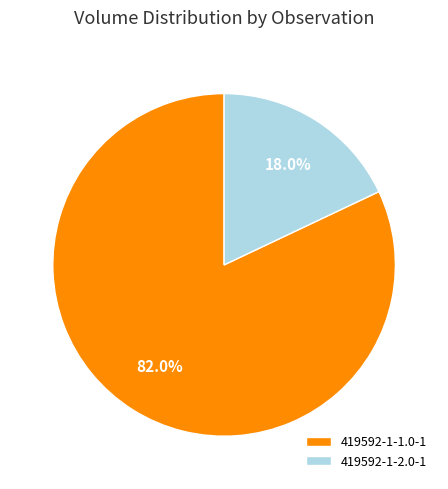

To the nearest percent, what is the difference between the 419592-1-2.0-1 and 419592-1-1.0-1 slice percentages?

64%